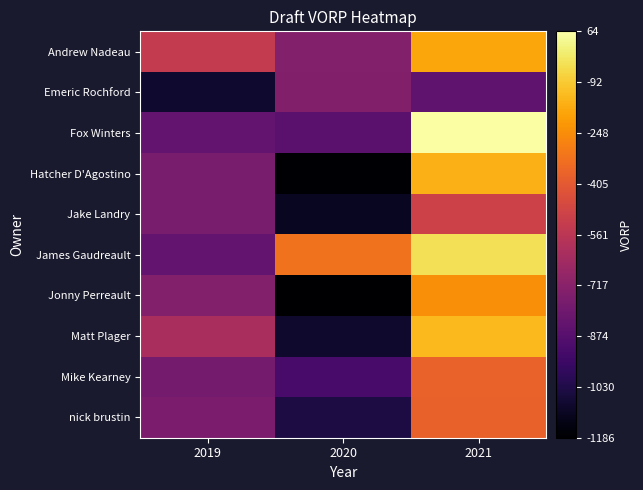

Count the number of categories in the chart.

3